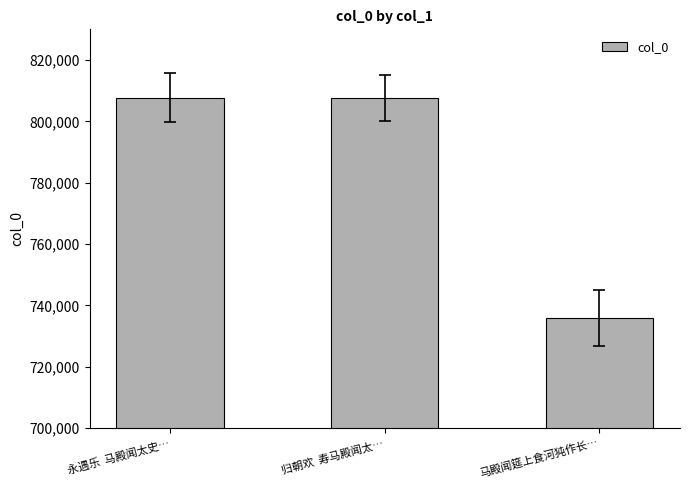

What is the approximate value at 归朝欢  寿马殿闻太…, to the nearest 50?

807700